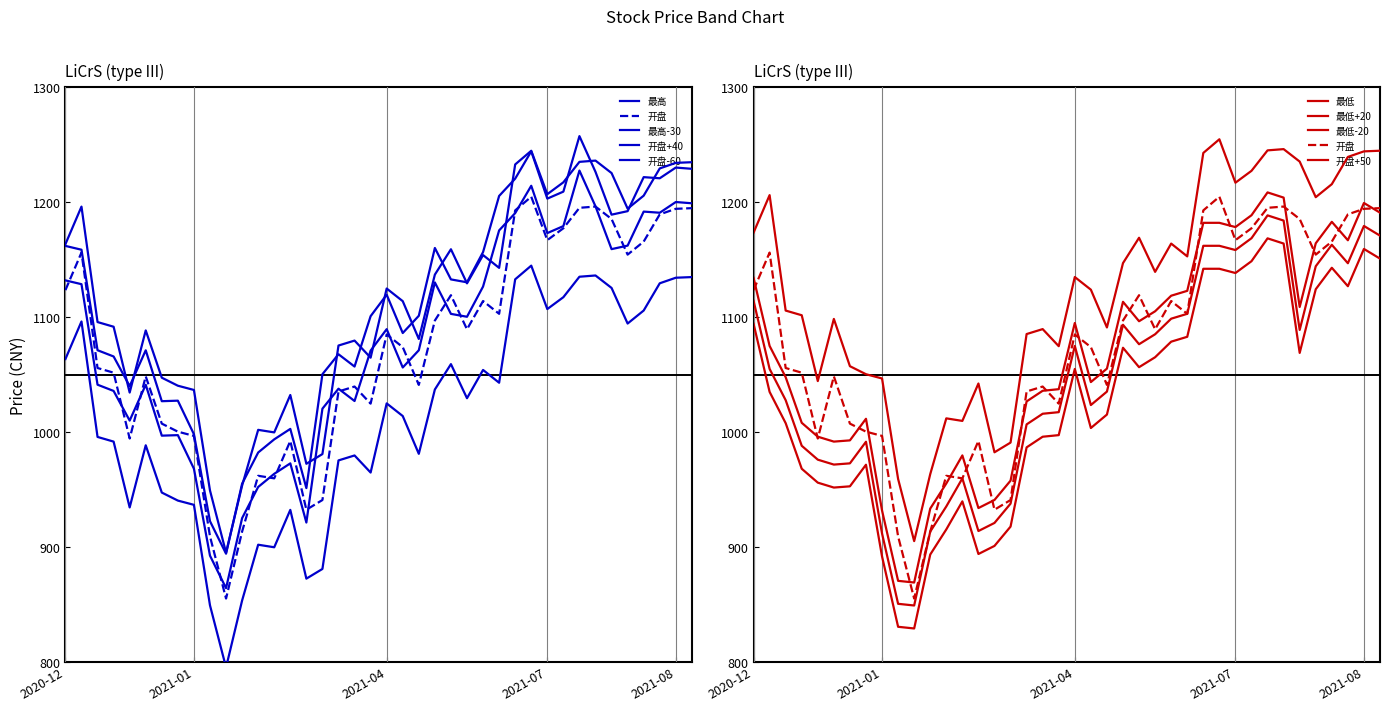

At how many categories does at least one series exceed 1102?

20